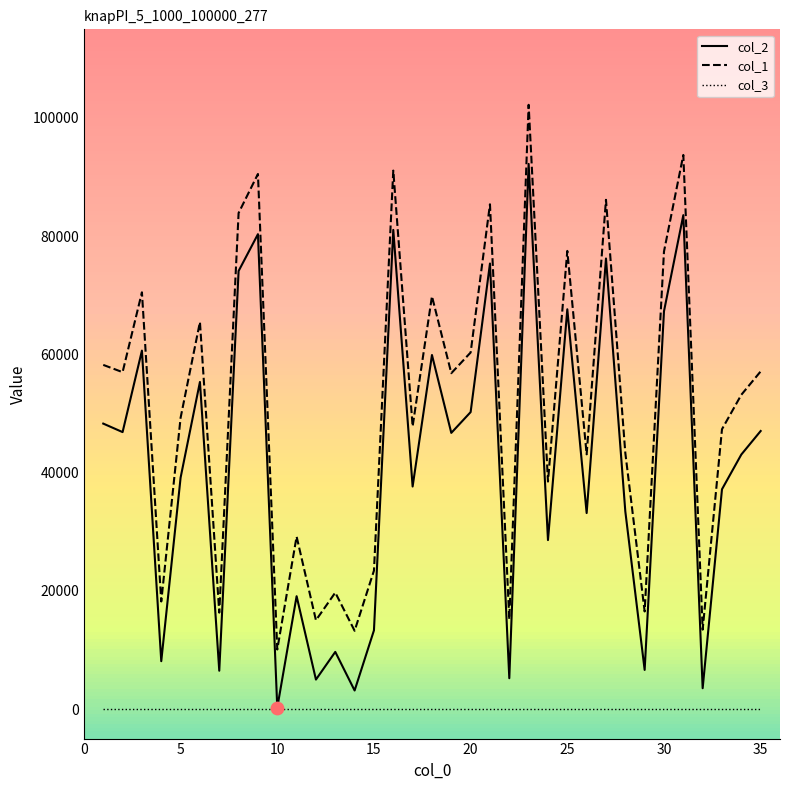

Which series reaches the maximum Y coordinate?

col_1